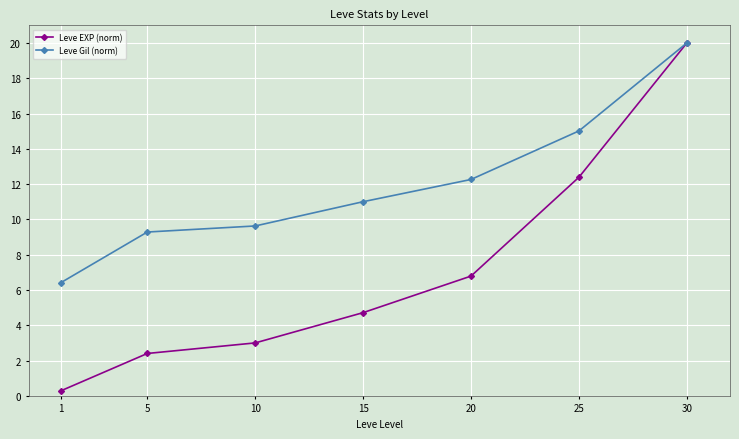

Reading left to right, extract all data points from this chart.

Leve EXP (norm): 0.3	2.4	3.0	4.7	6.8	12.4	20.0
Leve Gil (norm): 6.4	9.3	9.6	11.0	12.3	15.0	20.0